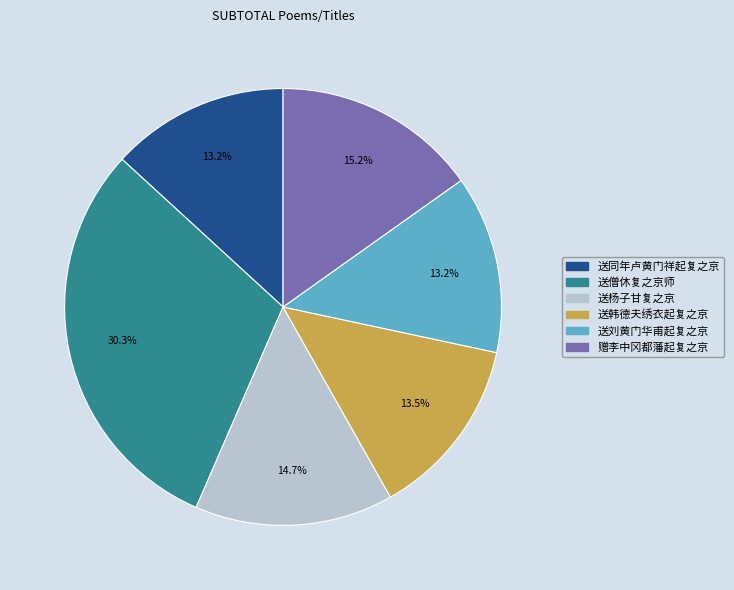

What is the ratio of the value at 送杨子甘复之京 to the value at 送刘黄门华甫起复之京?

1.1